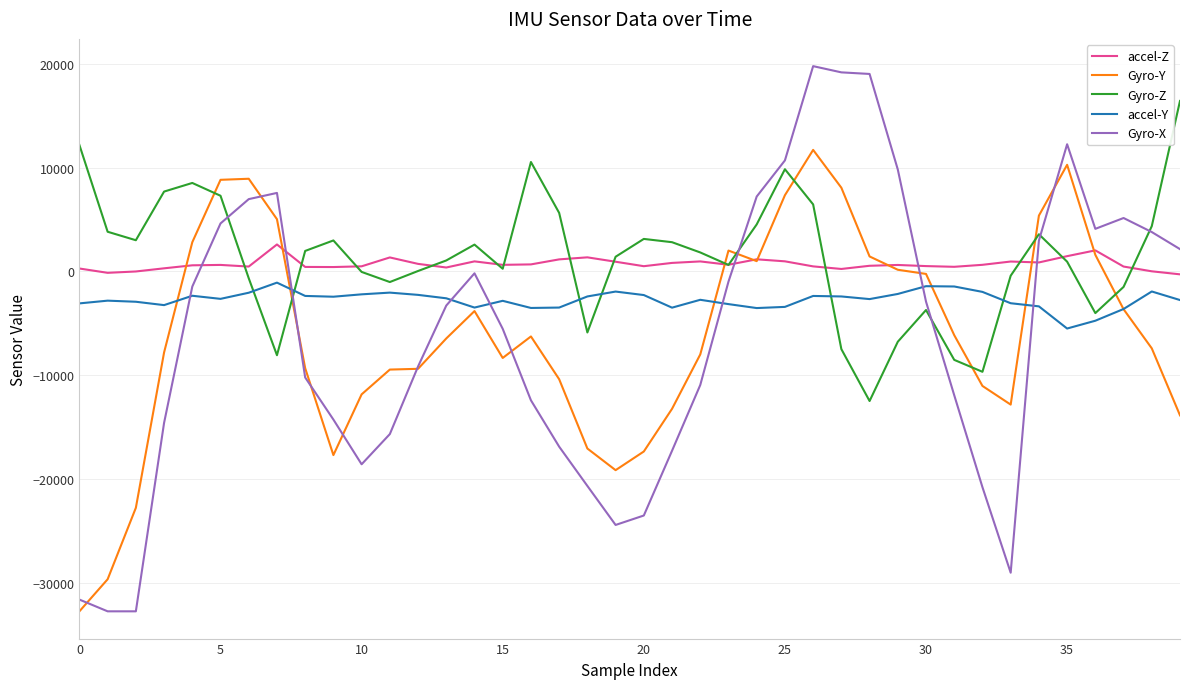

Rank the series by their maximum value, from lowest to highest.

accel-Y, accel-Z, Gyro-Y, Gyro-Z, Gyro-X